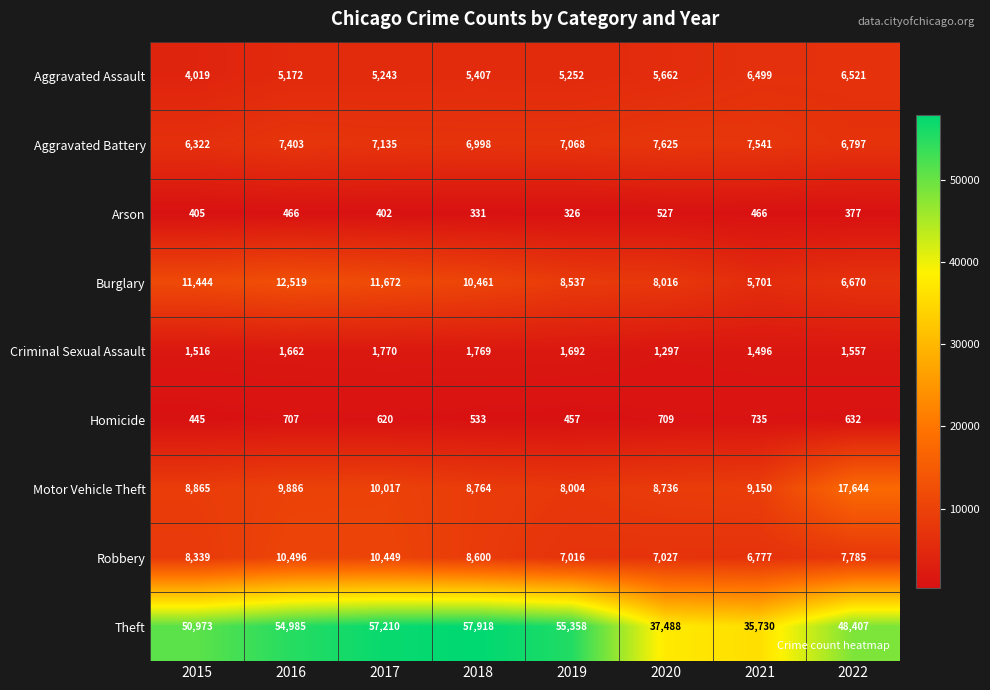

Read the Theft value at 2017, to the nearest 50.

57200